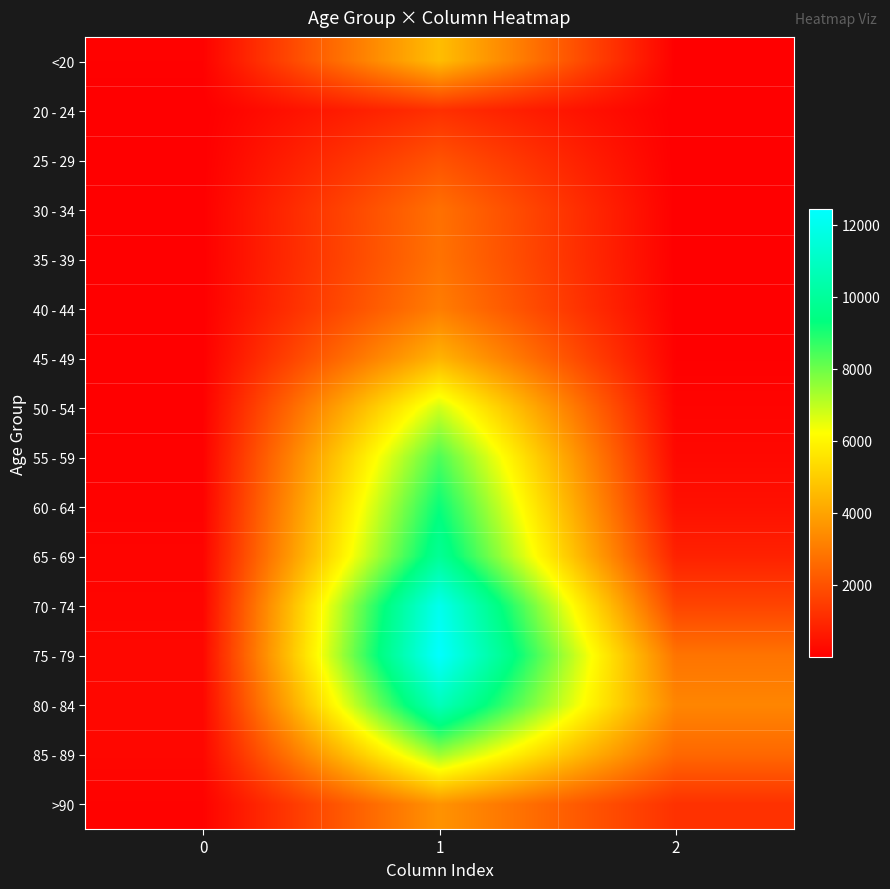

Rank the series at 0 from lowest to highest value.

20 - 24, 25 - 29, 35 - 39, 40 - 44, 45 - 49, 30 - 34, 50 - 54, 55 - 59, <20, 60 - 64, >90, 65 - 69, 70 - 74, 85 - 89, 80 - 84, 75 - 79